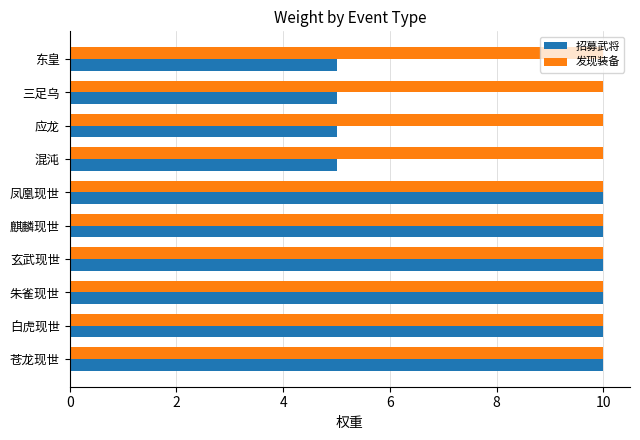

Which series has the largest total across all categories?

发现装备